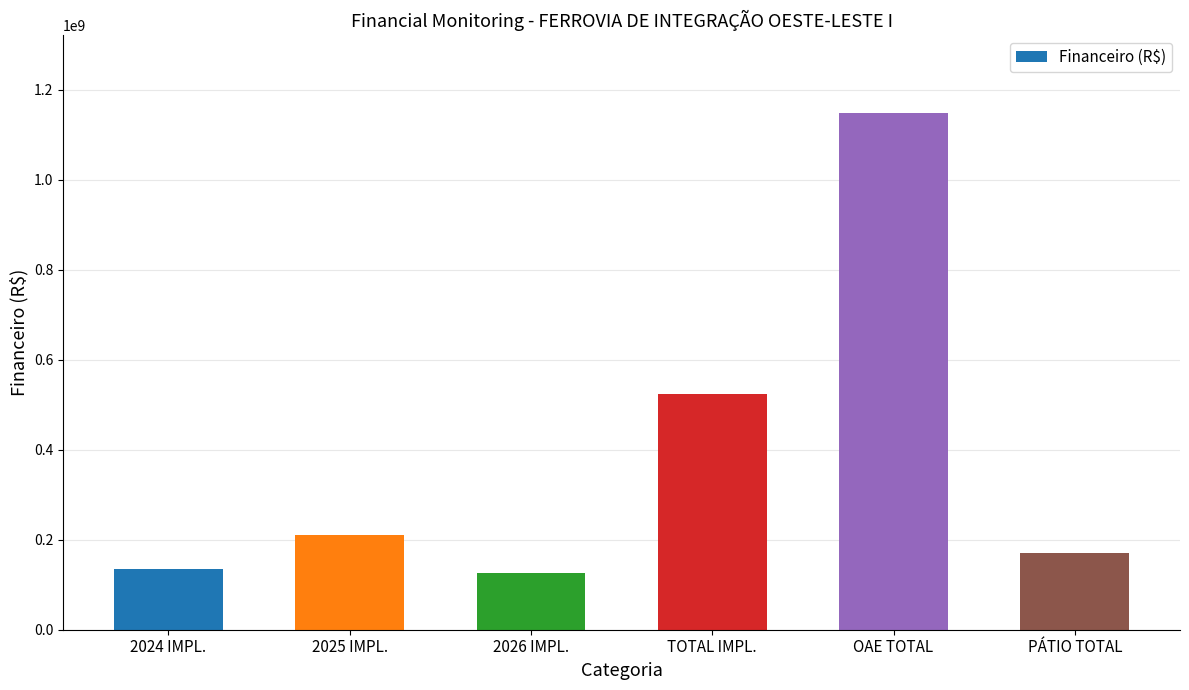

Reading left to right, extract all data points from this chart.

2024 IMPL.=134910900	2025 IMPL.=211436400	2026 IMPL.=126968700	TOTAL IMPL.=523377000	OAE TOTAL=1148500000	PÁTIO TOTAL=170000000